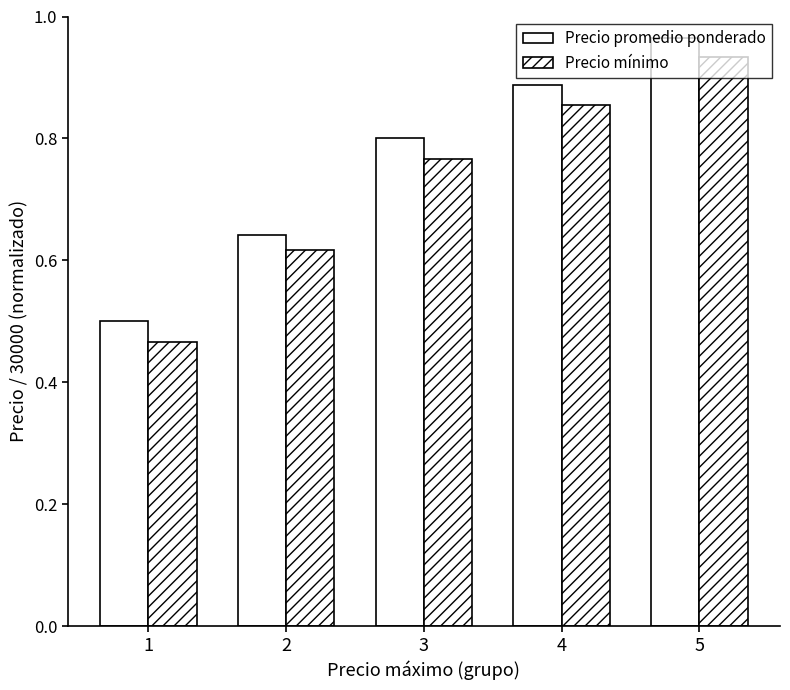

True or false: Precio promedio ponderado has a value of 1.3 at 3.

False